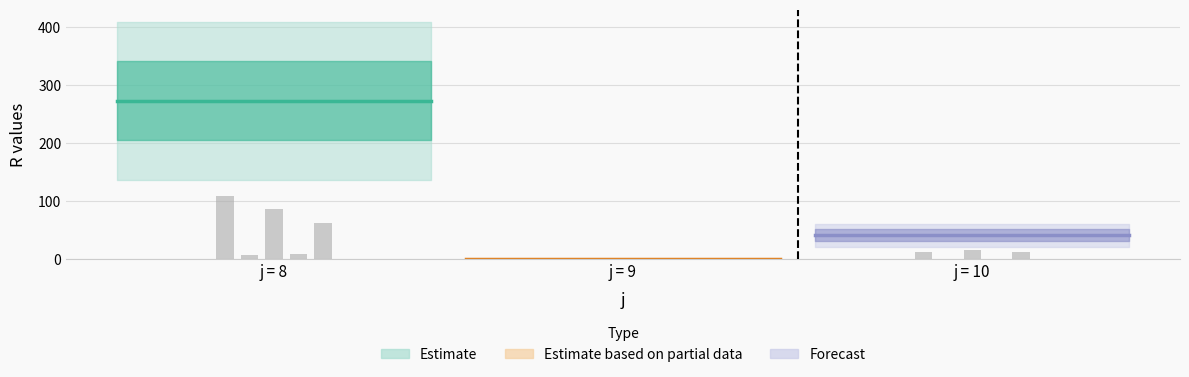

Reading left to right, list all the values displayed in this chart.

8_1=109	8_2=7	8_3=86	8_4=9	8_5=62	9_1=0	9_2=0	9_3=0	9_4=0	9_5=0	10_1=13	10_2=0	10_3=15	10_4=0	10_5=13